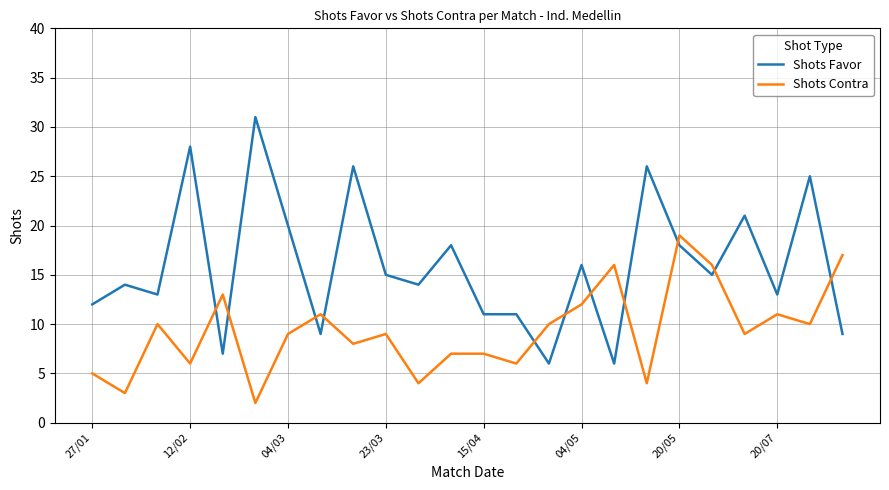

List the series in order of their peak value, highest first.

Shots Favor, Shots Contra